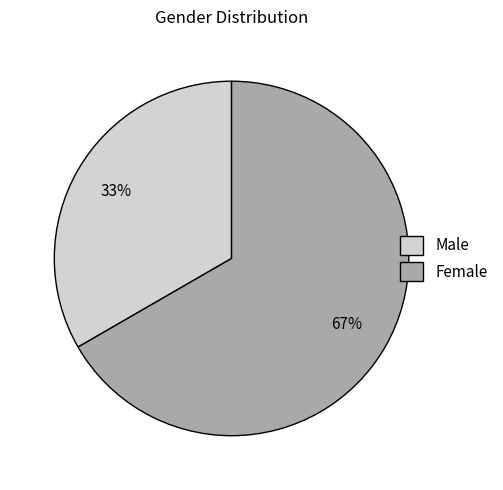

Rank the categories by value from lowest to highest.

Male, Female